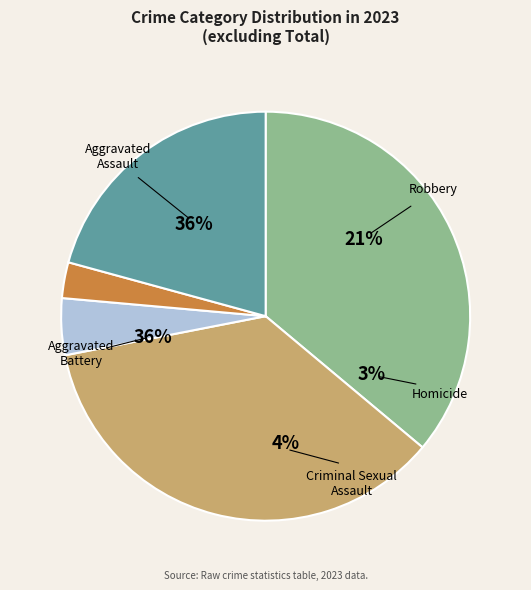

How many slices are in this pie chart?

5